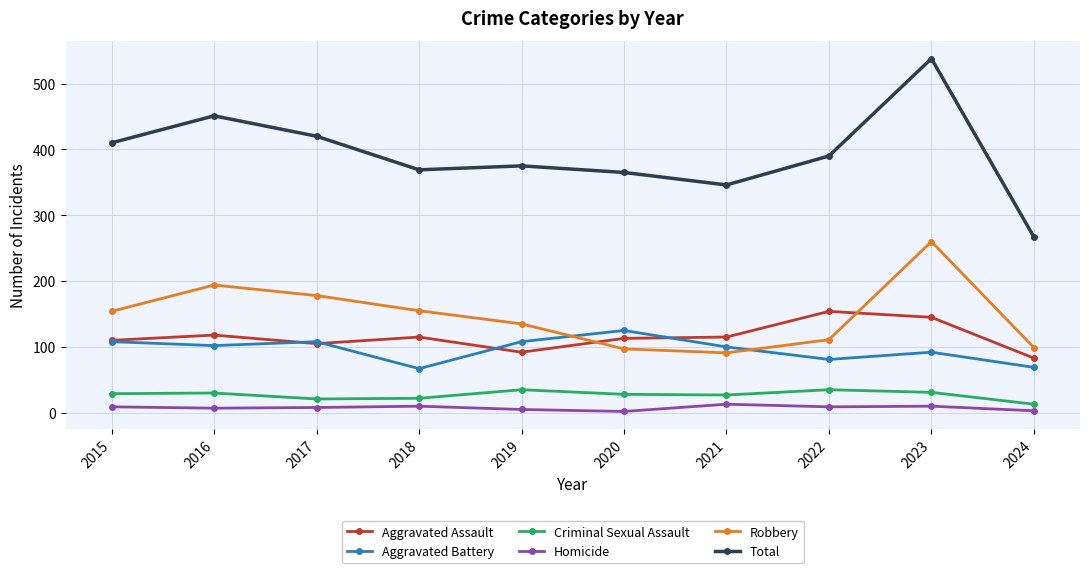

At which label does Robbery reach its peak?

2023